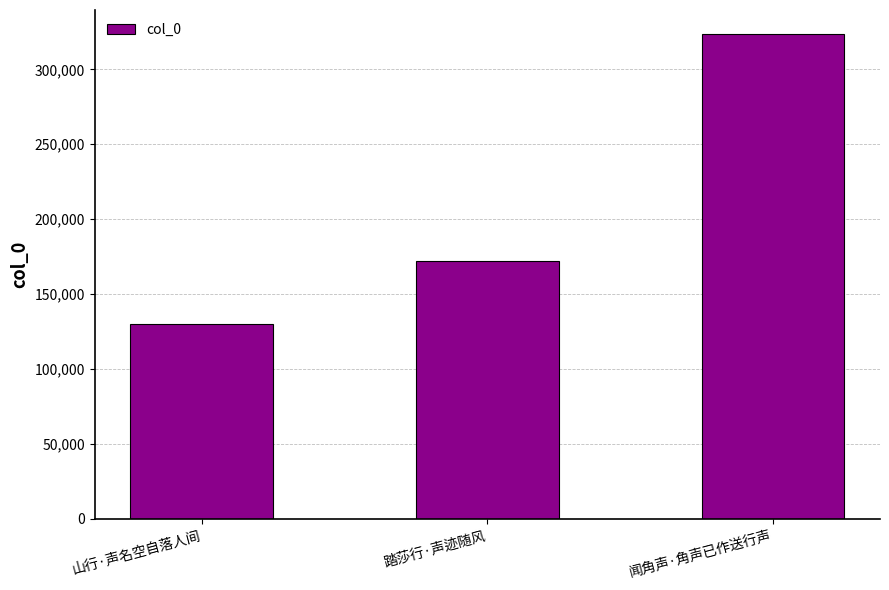

Approximately how many times larger is the value at 山行·声名空自落人间 compared to 踏莎行·声迹随风?

0.8